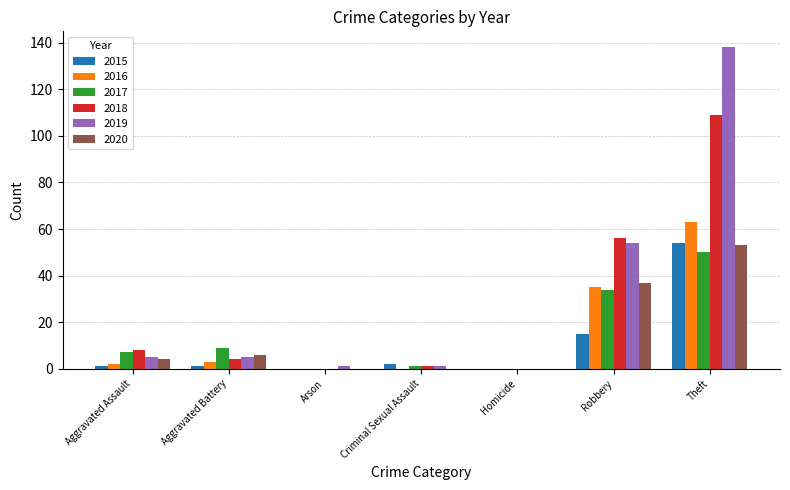

Does the chart contain stacked bars?

No